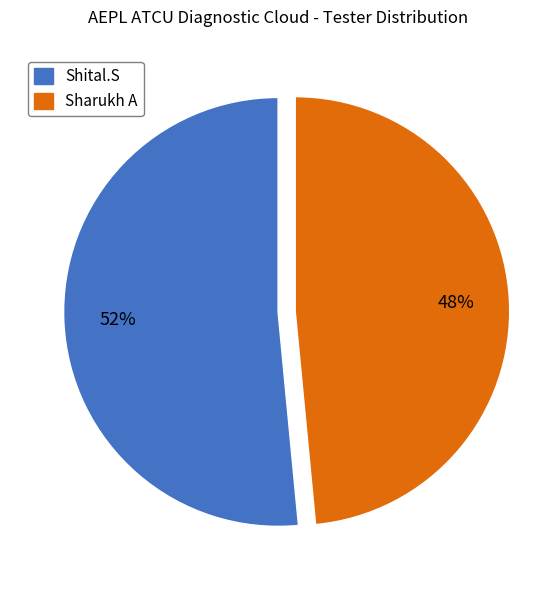

To the nearest percent, what is the average slice percentage?

50%